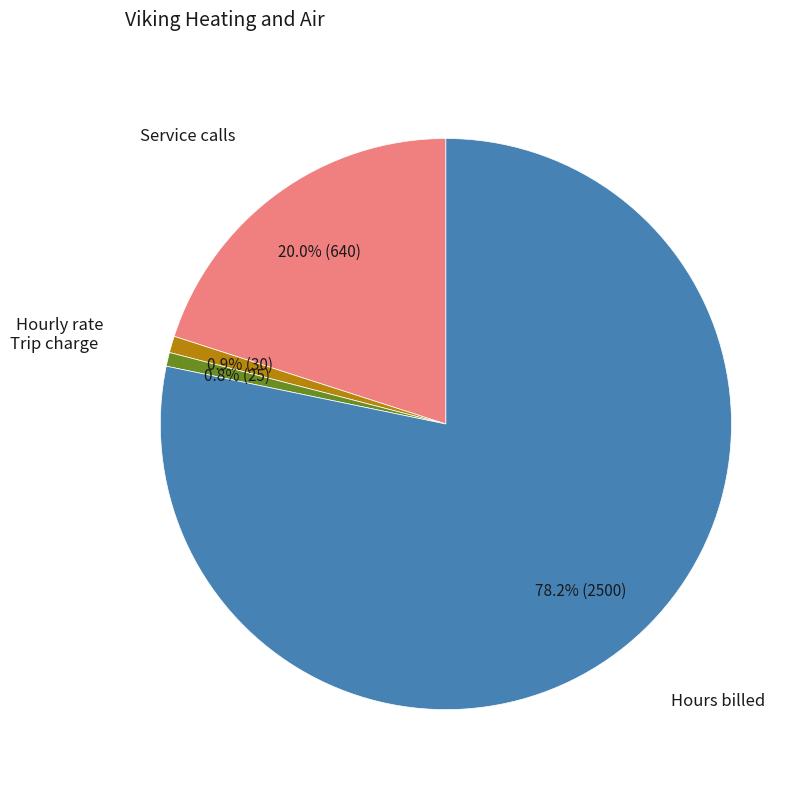

Does any single category account for the majority?

Yes